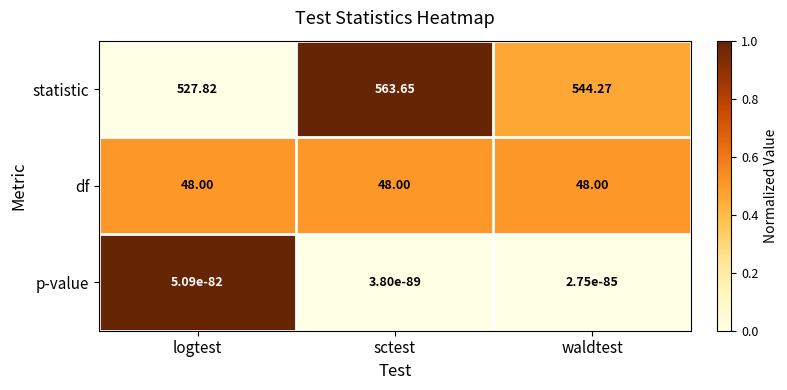

At which category does the chart reach its peak across all series?

sctest